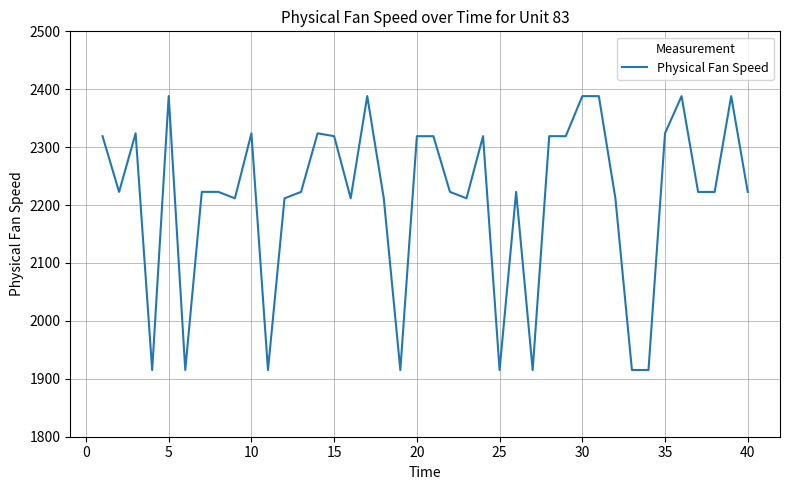

What is the greatest value displayed?

2388.2